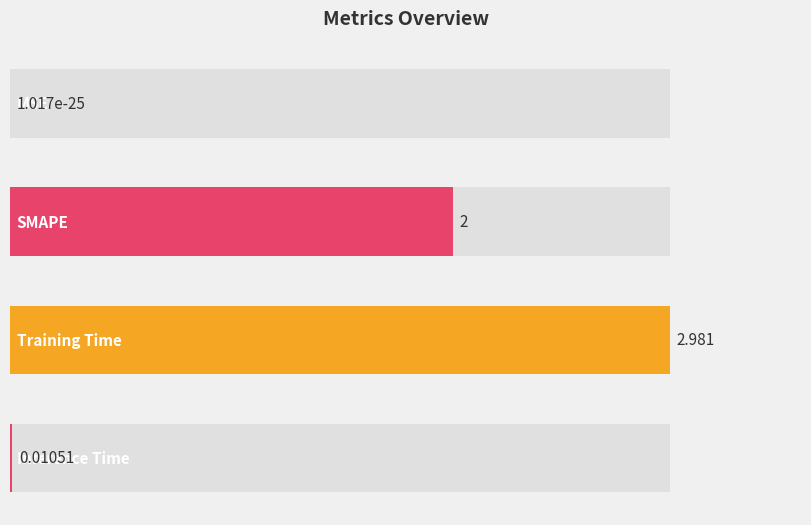

Rank the categories by value from lowest to highest.

MSE, Inference Time, SMAPE, Training Time